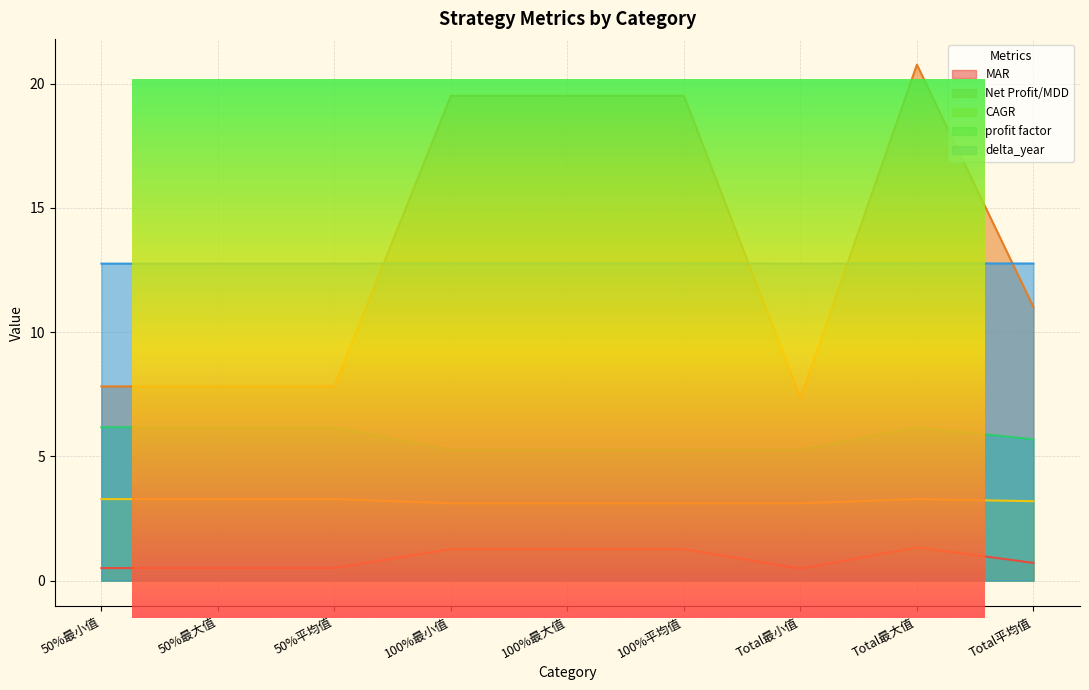

True or false: CAGR and delta_year cross at least once.

False